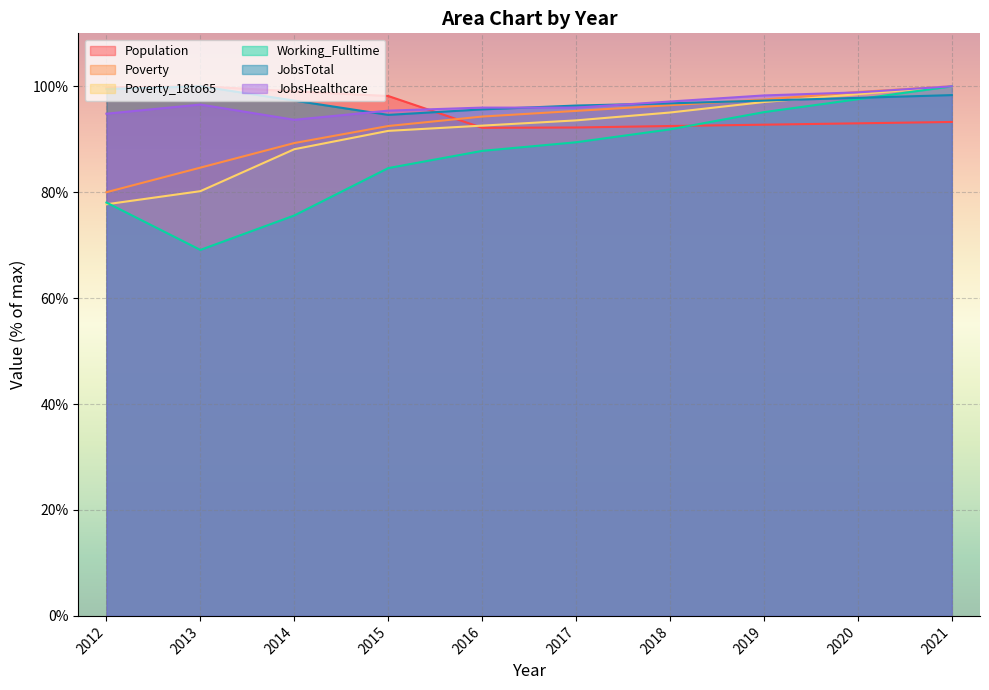

Which category has the highest value in the Poverty_18to65 series?

2021